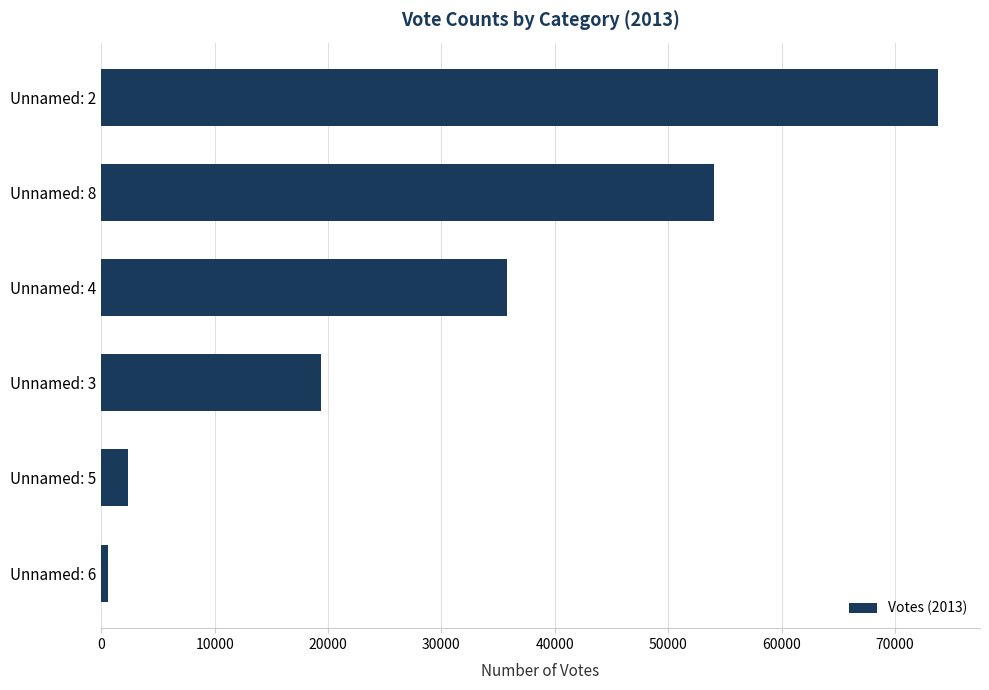

Reading bottom to top, list all the values displayed in this chart.

566	2385	19359	35758	54068	73806